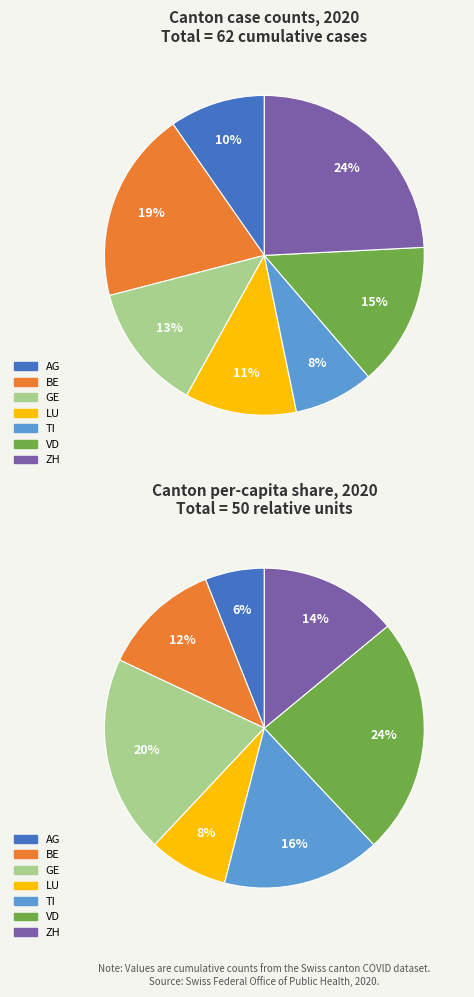

Is there a majority slice in this chart?

No